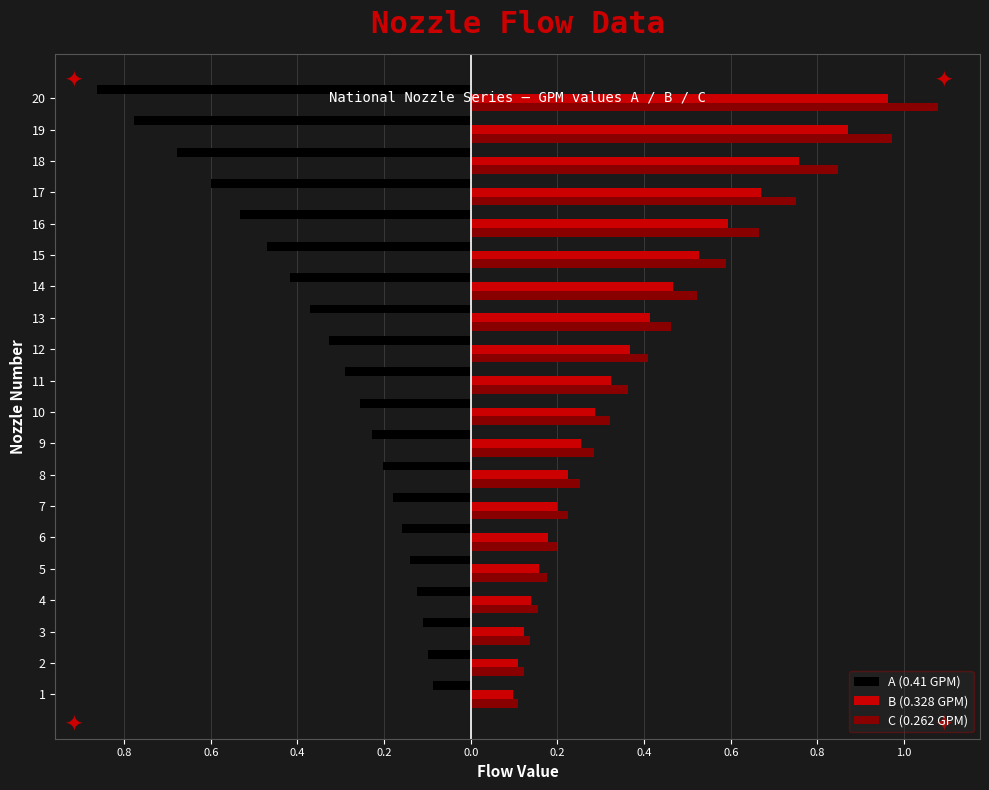

What are all the series names shown in the legend?

A (0.41 GPM), B (0.328 GPM), C (0.262 GPM)